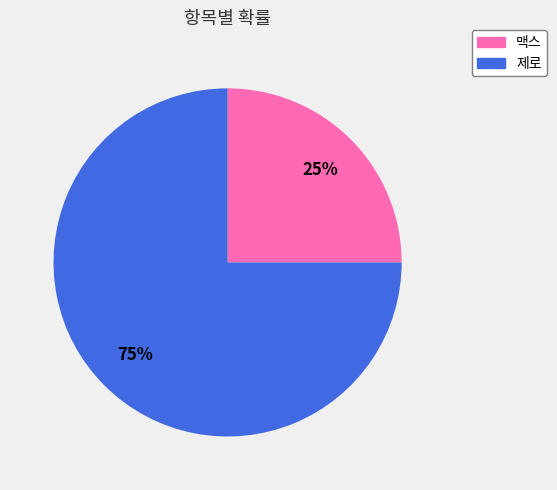

Is it true that 맥스 is 25% of the pie?

True